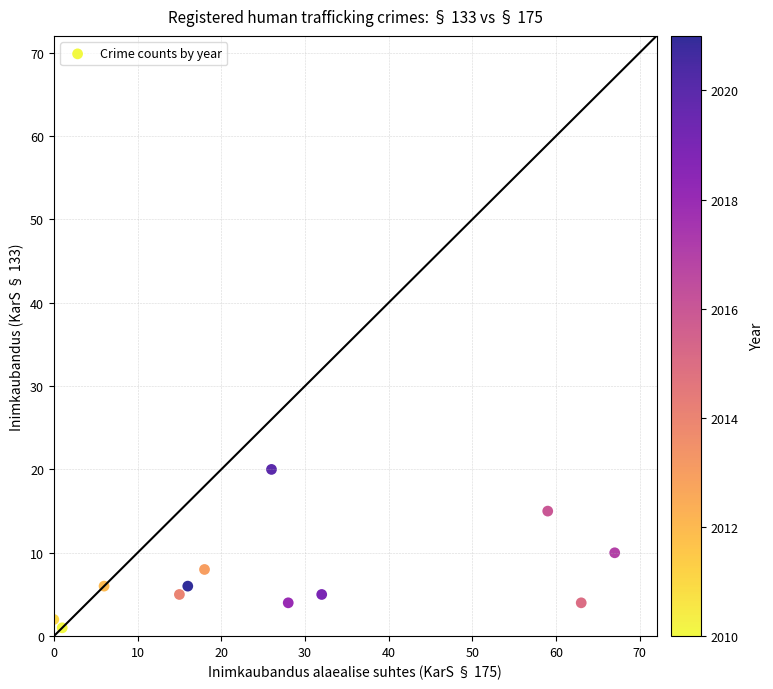

What is the average Y value?

7